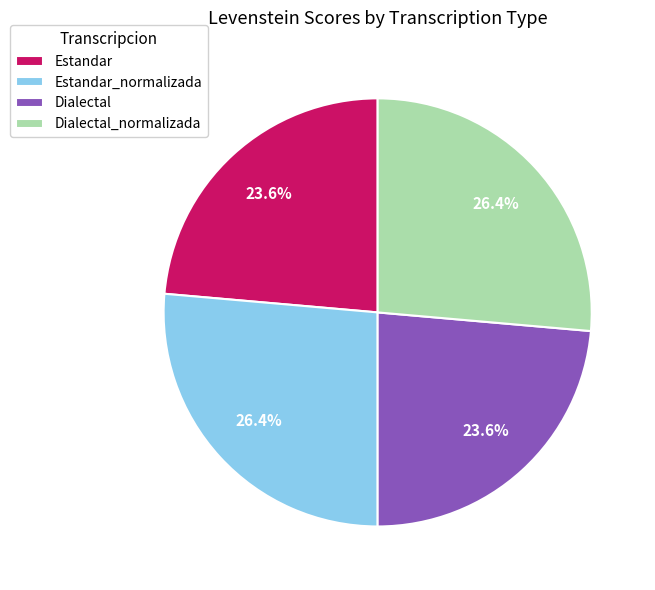

What portion of the pie excludes Estandar?

76.4%